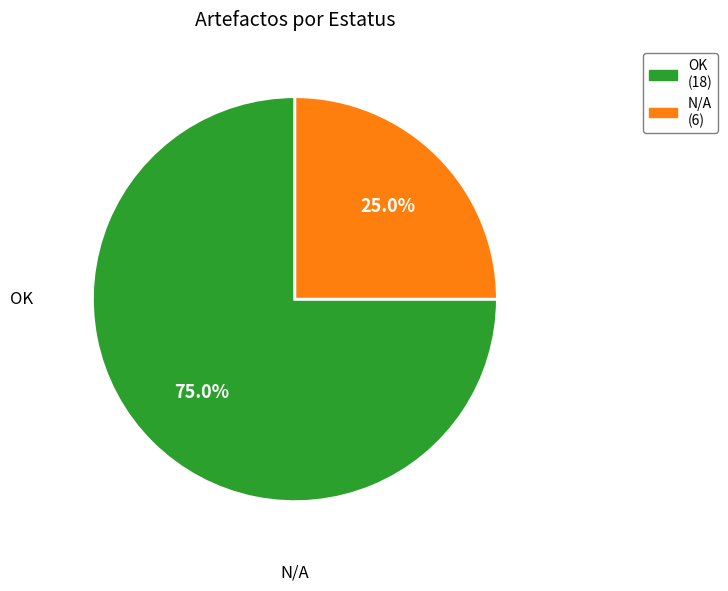

How many segments does this pie chart have?

2